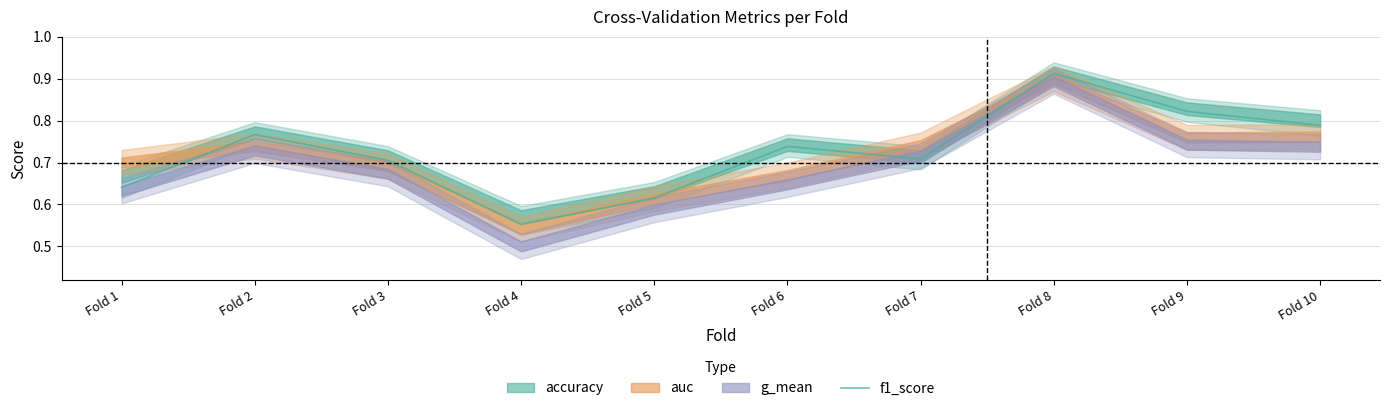

Which has a higher value, Fold 4 or Fold 7?

Fold 7